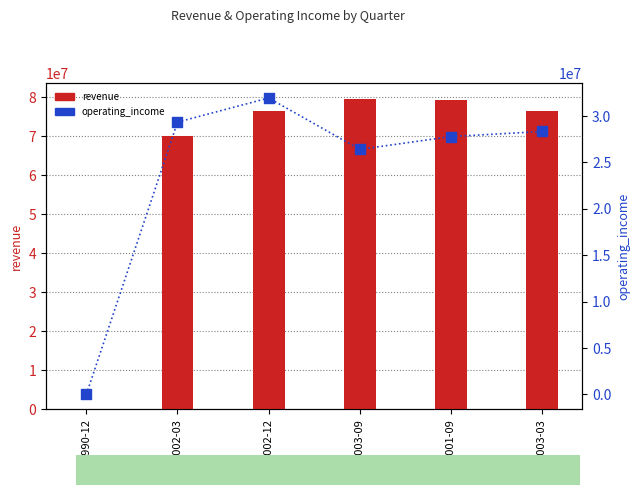

Is the value of operating_income at 2002-12 greater than the value of revenue at 2002-03?

No